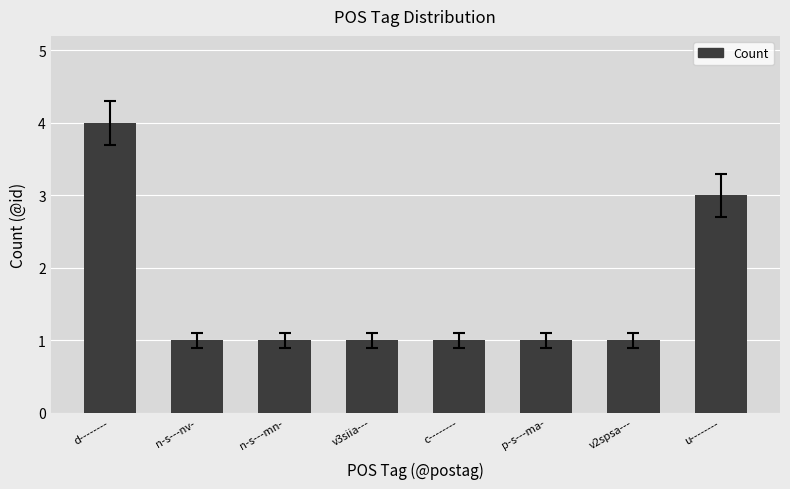

What is the sum of all values?

13